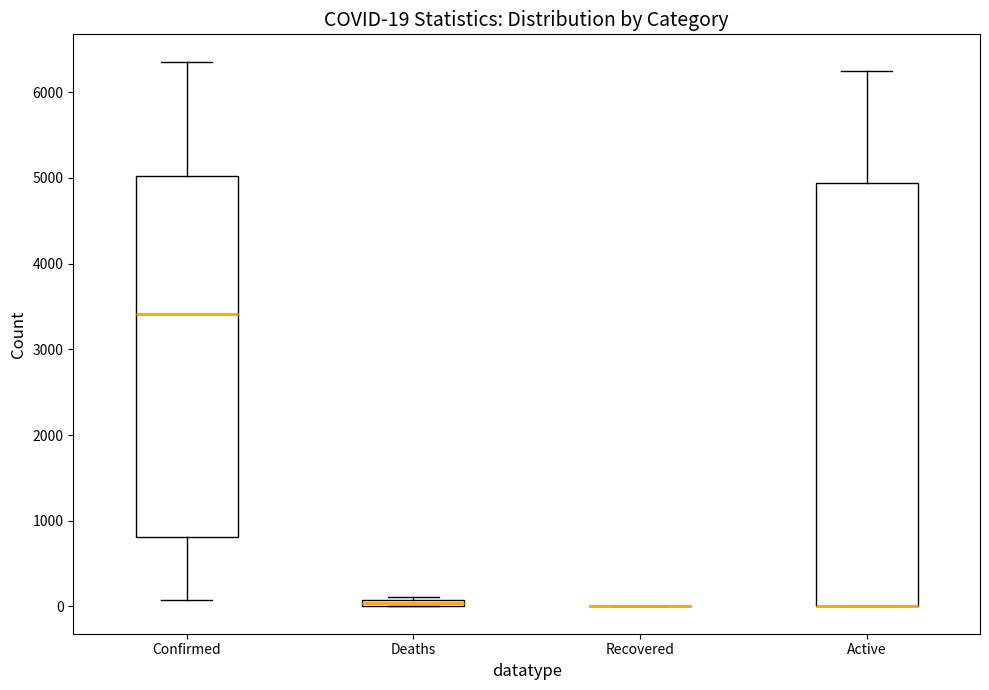

Which box is the tallest, from its lower edge to its upper edge?

Active